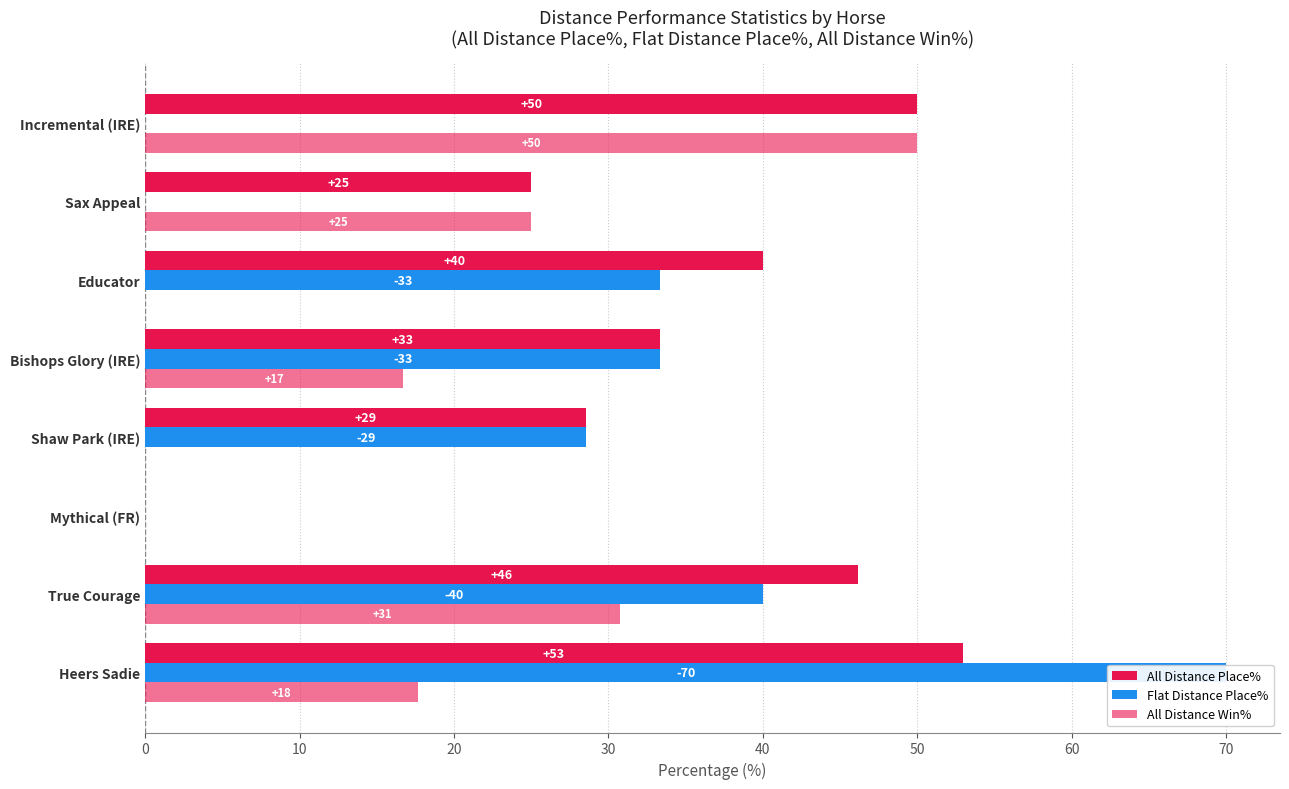

What is the difference between the maximum and minimum values in the Flat Distance Place% series?

70.0